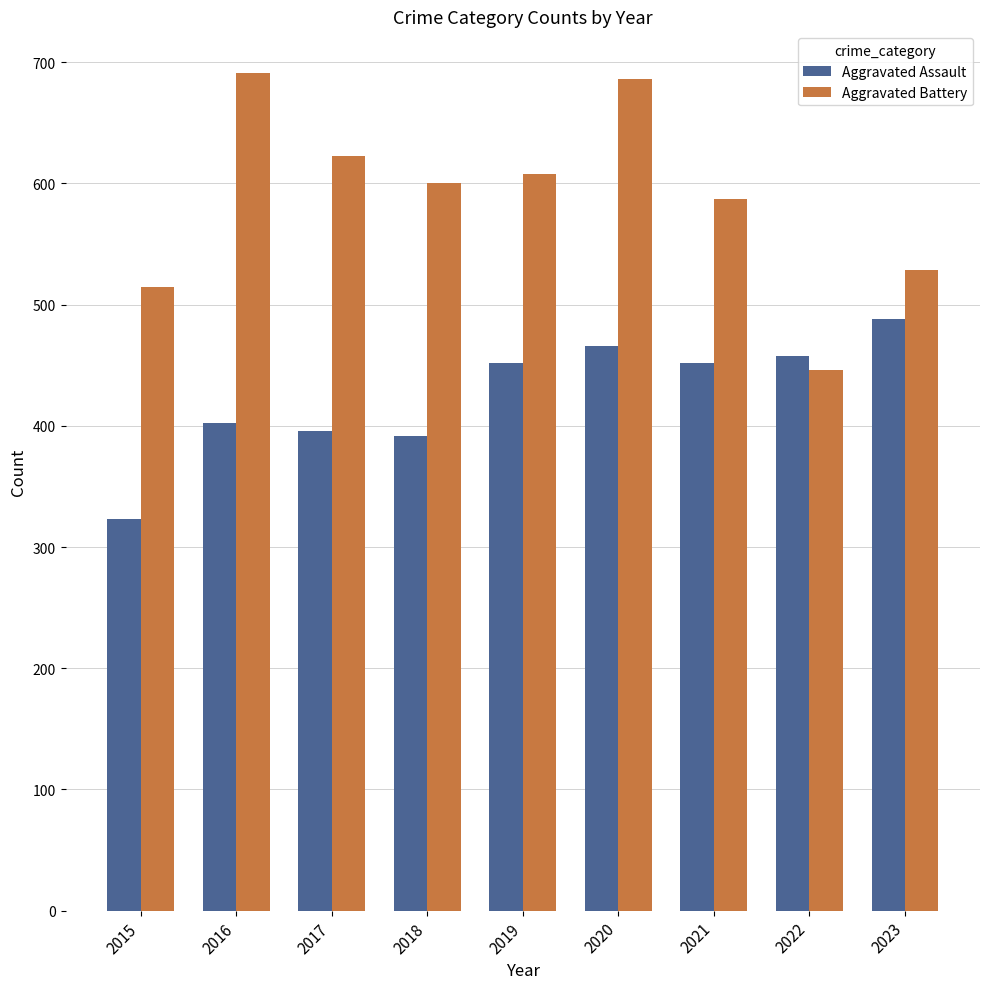

How many data points does each series have?

9